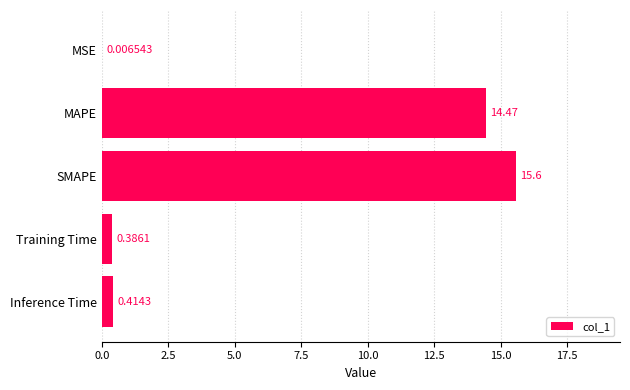

What is the sum of the values at MAPE and Inference Time?

14.9